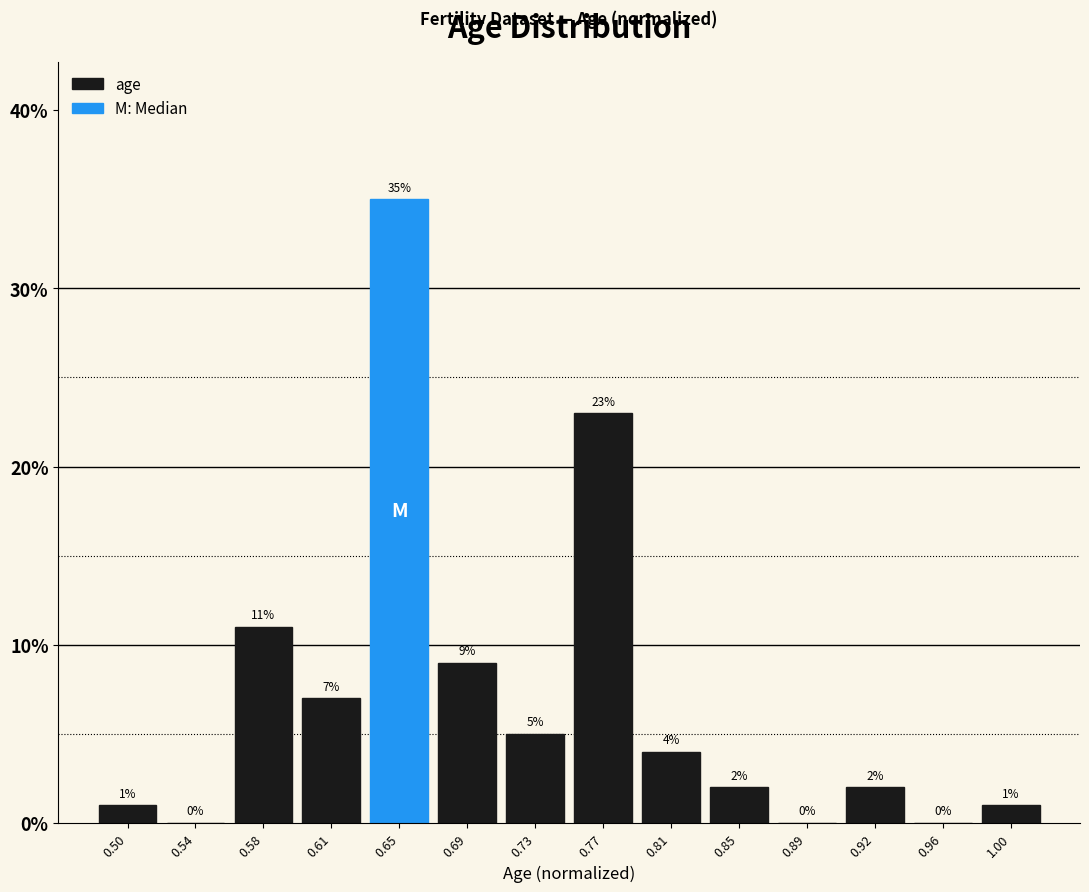

Reading left to right, transcribe this chart: for each bar, give the range it covers on the x-axis and its height. The bar edges are not printed on the chart, so give them approximately, as read against the axis.

0.480 to 0.520: 1
0.520 to 0.555: 0
0.555 to 0.595: 11
0.595 to 0.635: 7
0.635 to 0.675: 35
0.675 to 0.710: 9
0.710 to 0.750: 5
0.750 to 0.790: 23
0.790 to 0.825: 4
0.825 to 0.865: 2
0.865 to 0.905: 0
0.905 to 0.945: 2
0.945 to 0.980: 0
0.980 to 1.020: 1